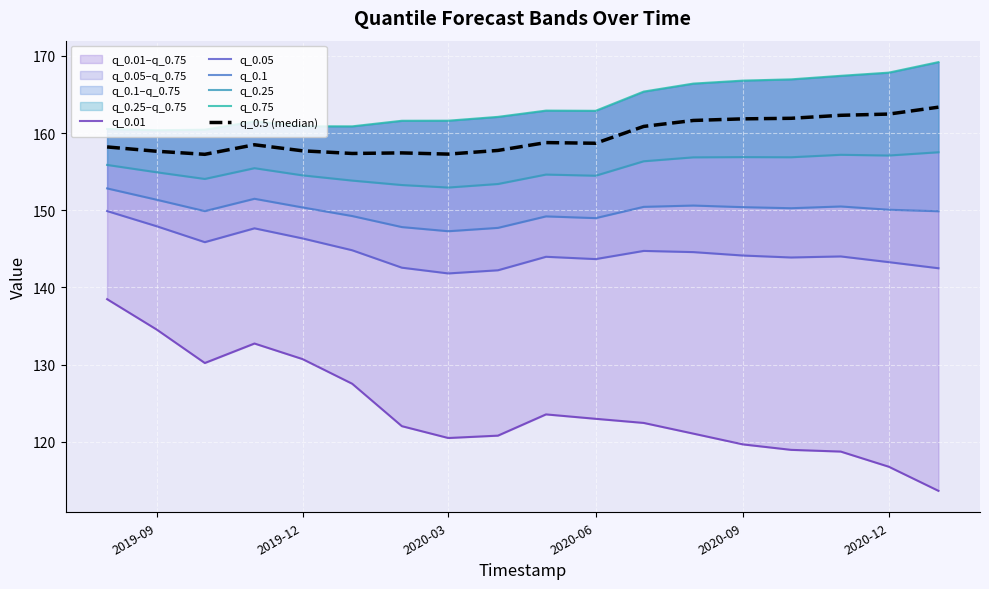

The q_0.05 series shows 143.3 at 2020-12. True or false?

True